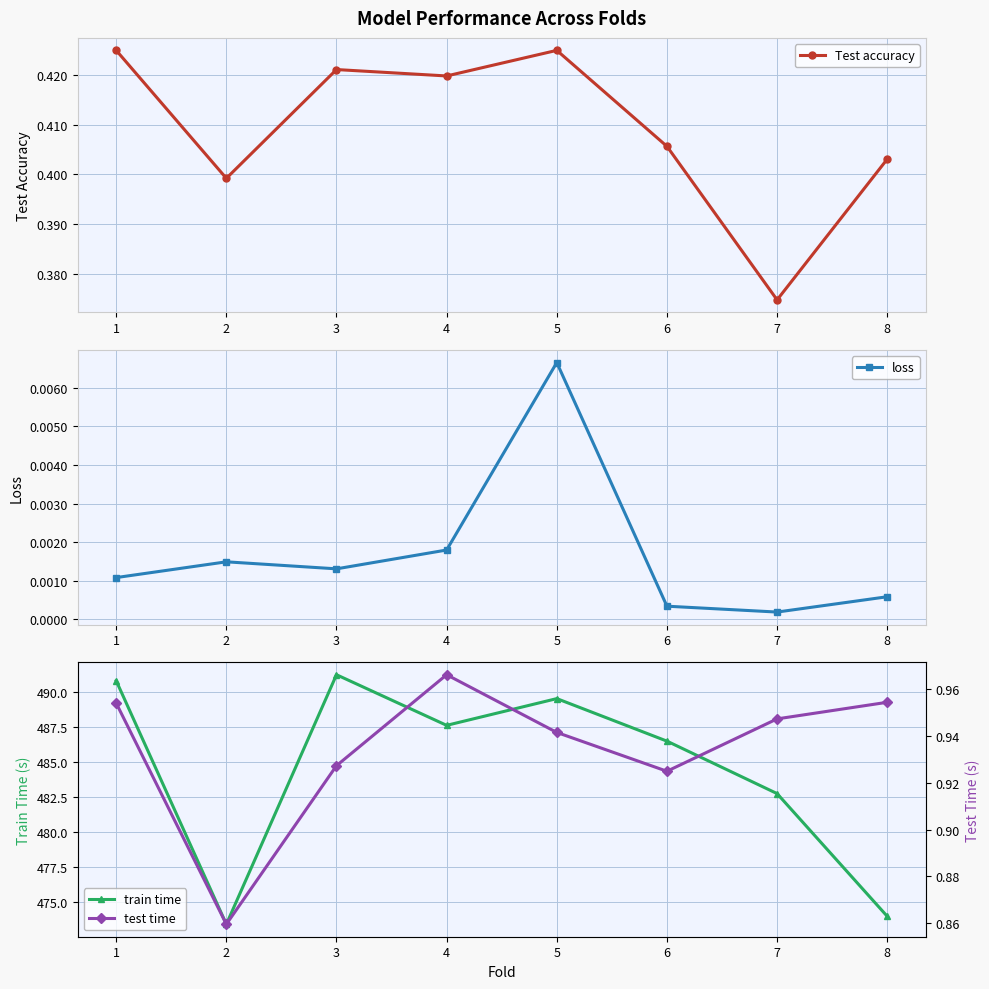

What is the value of the Test accuracy point at the 1st from the left?

0.4